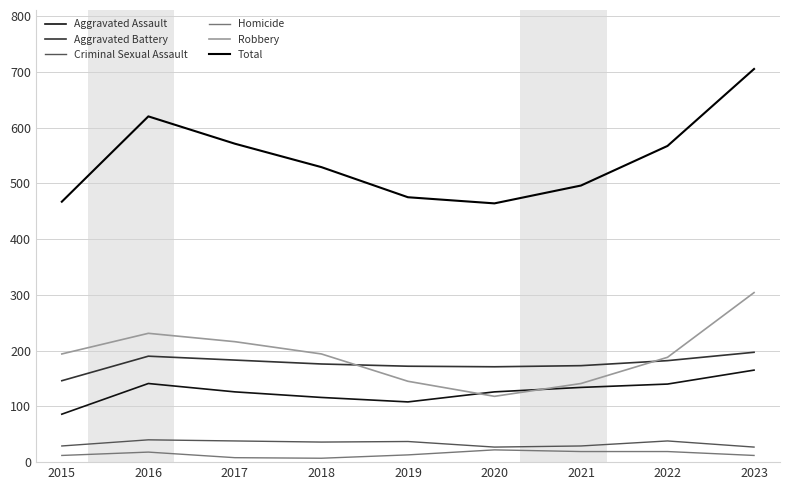

Which series has the largest total across all categories?

Total